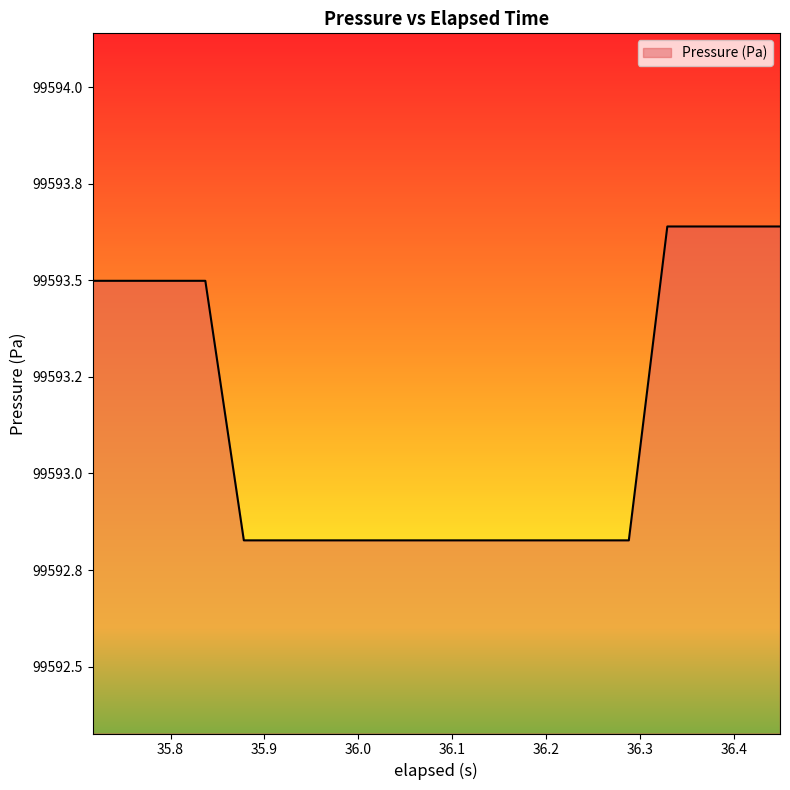

Does the chart have visible grid lines?

No